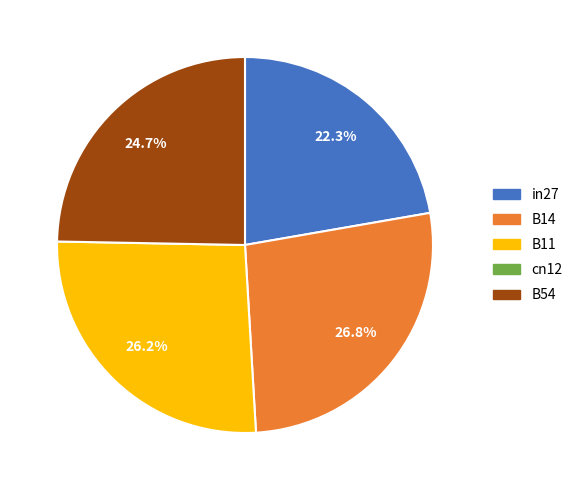

Is there a majority slice in this chart?

No